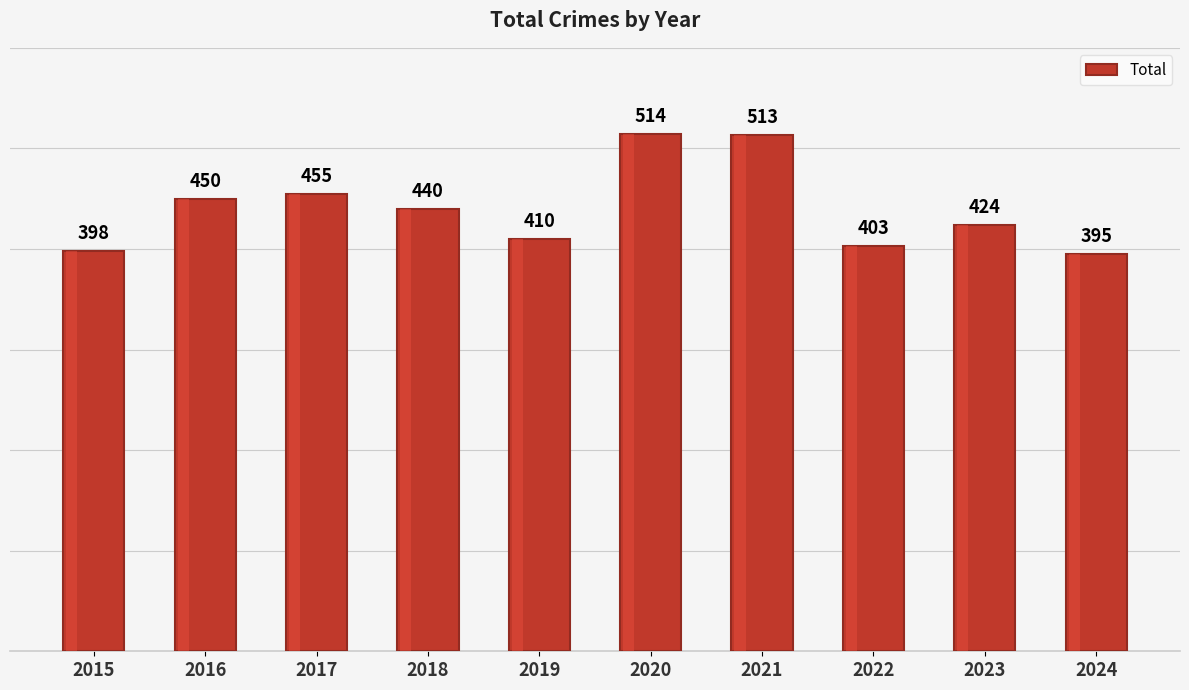

What is the sum of all values?

4402